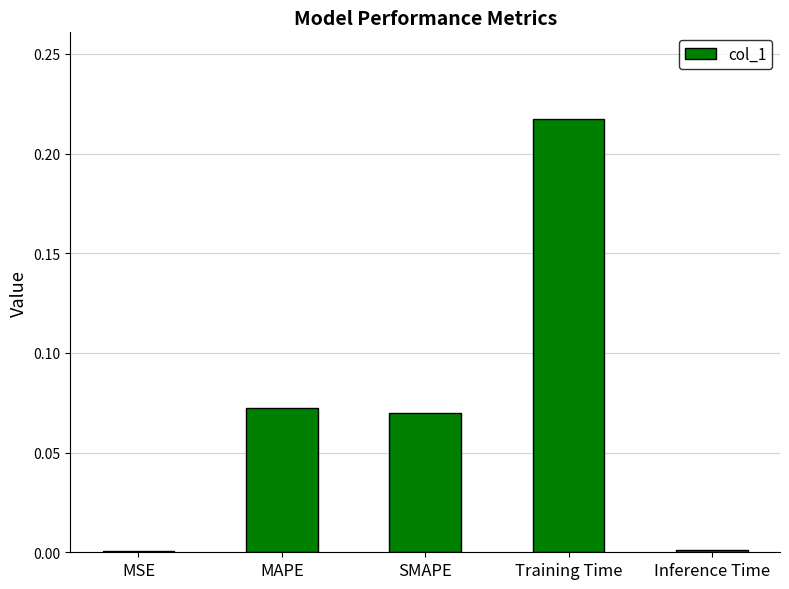

Is it true that the value at Inference Time is 0.0?

True